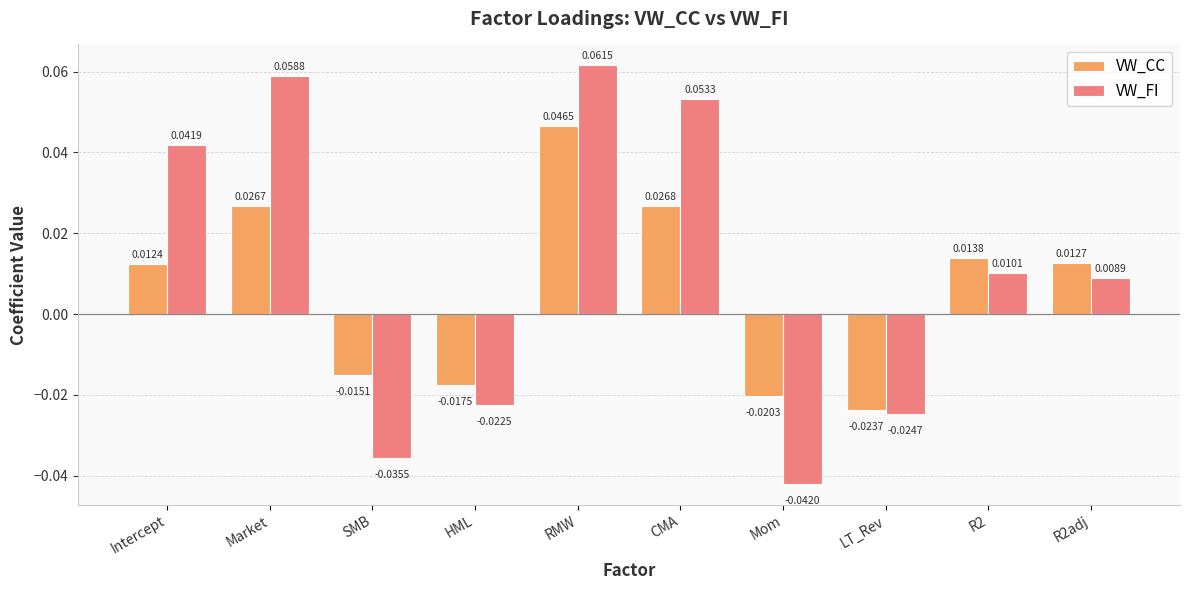

Which series has the largest total across all categories?

VW_FI